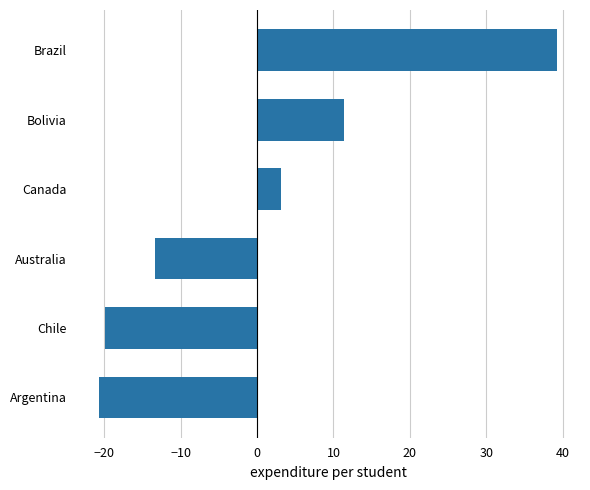

At which category does the chart reach its peak across all series?

Brazil